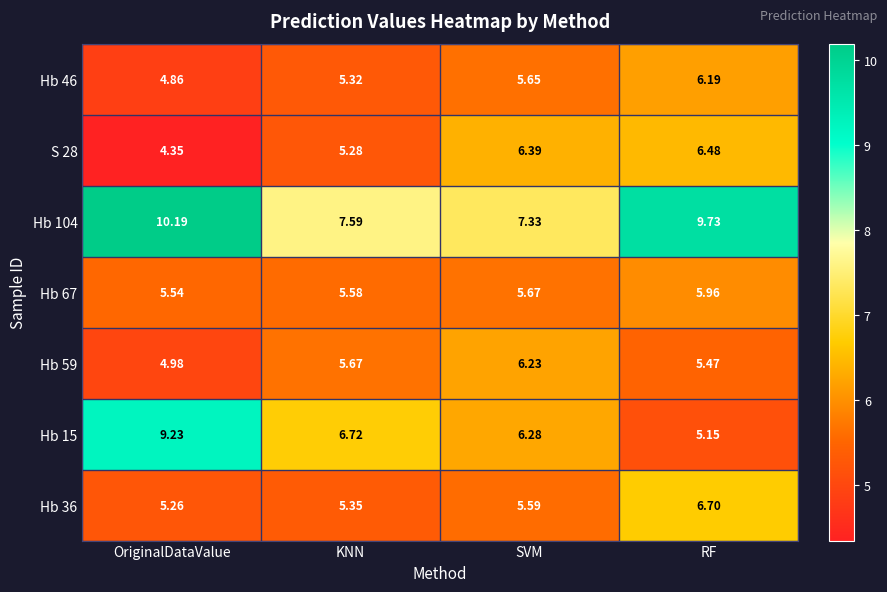

Which series changed the most between SVM and RF?

Hb 104